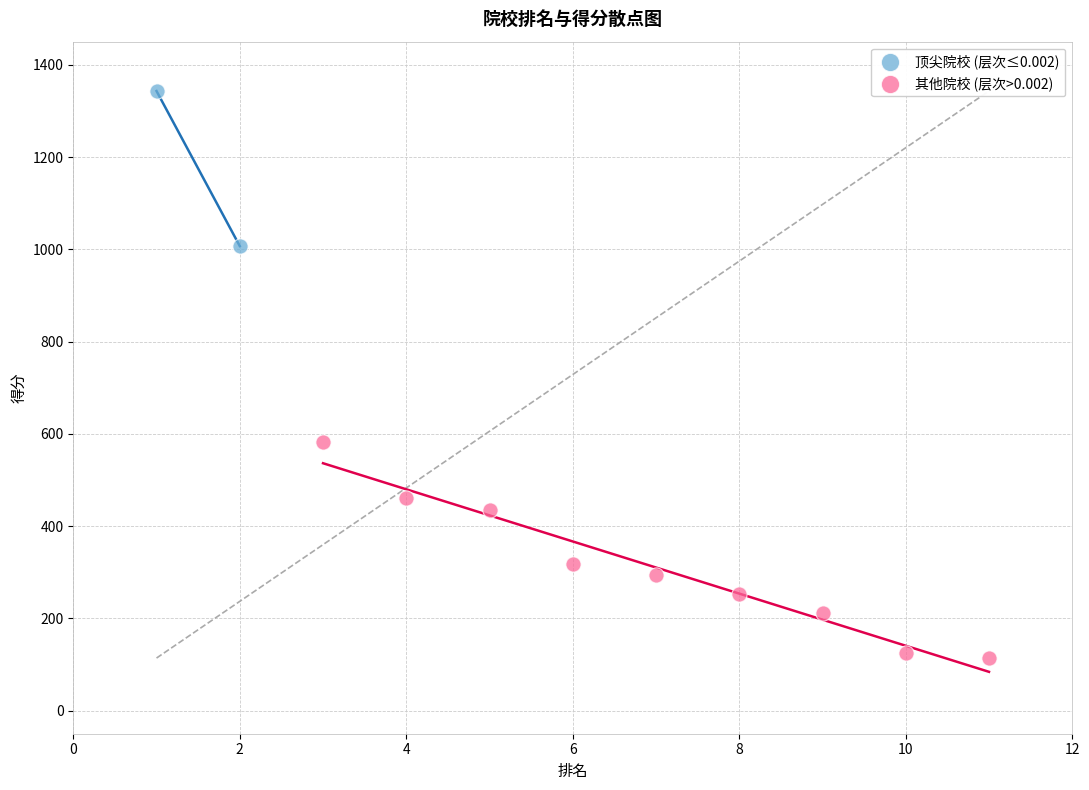

Which series has the widest spread of Y values?

其他院校 (层次>0.002)